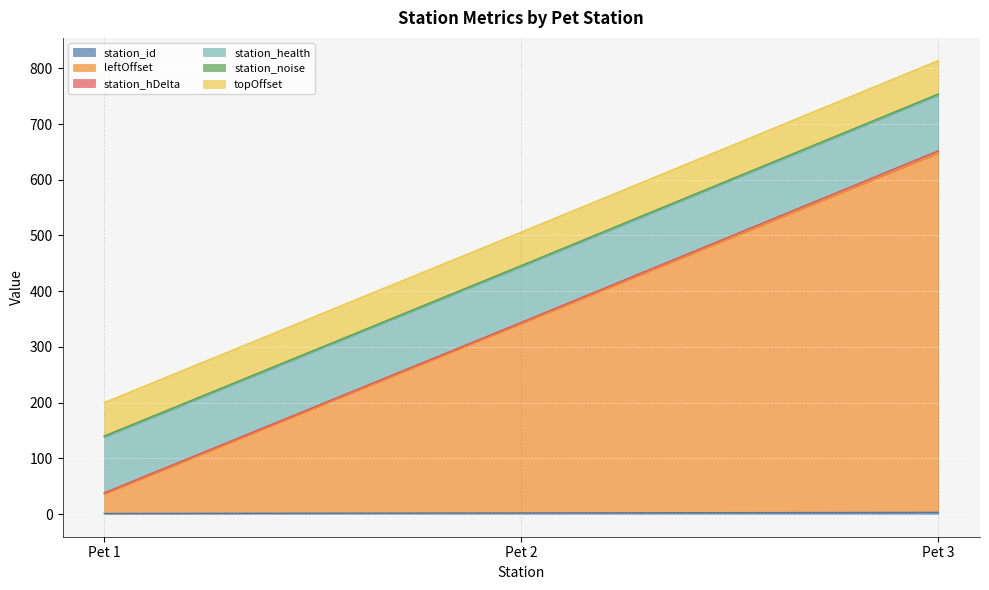

At which category is the sum across all series the highest?

Pet 3